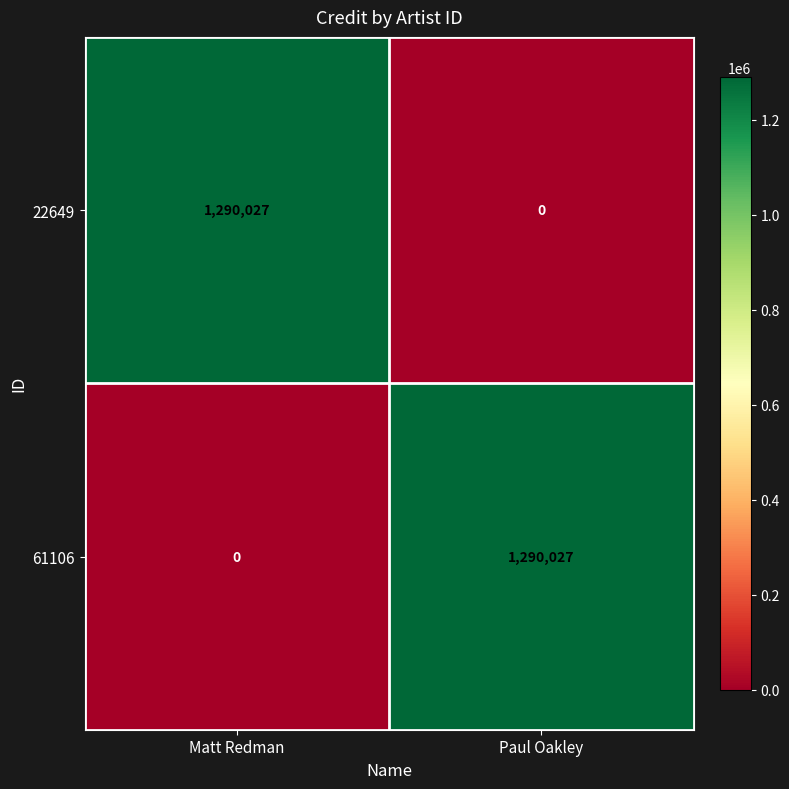

What is the sum of the 22649 values at Paul Oakley and Matt Redman?

1290027